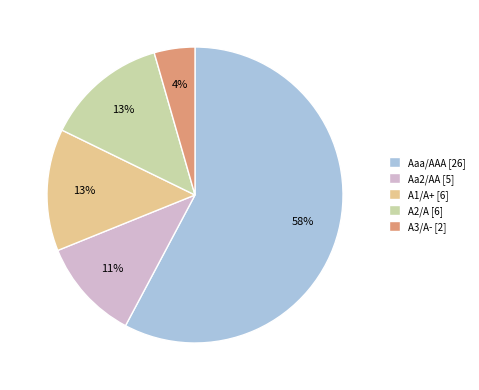

Which slice is the largest?

Aaa/AAA